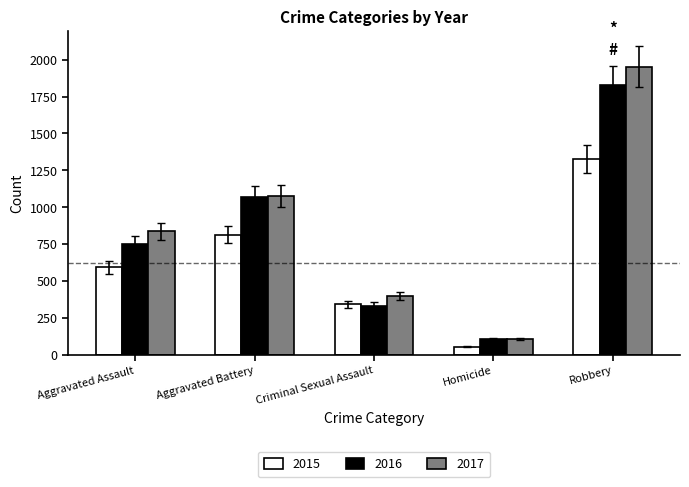

The 2015 series shows 2123.7 at Robbery. True or false?

False